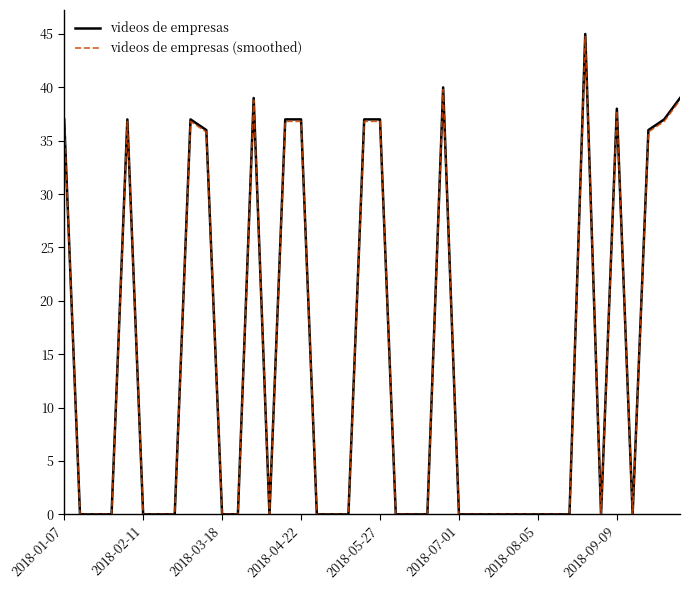

What is the maximum value shown in the chart?

45.0